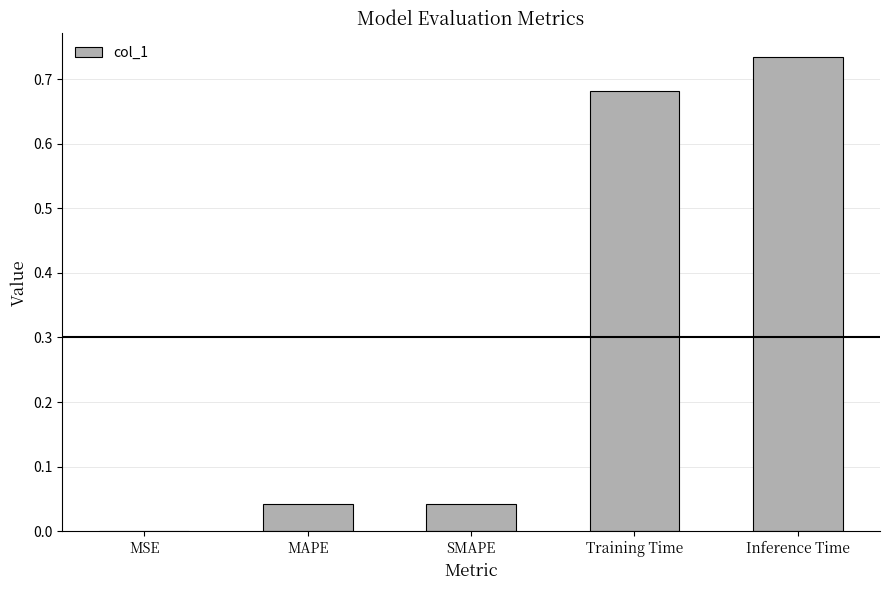

True or false: the data shows 0.1 at MAPE.

False